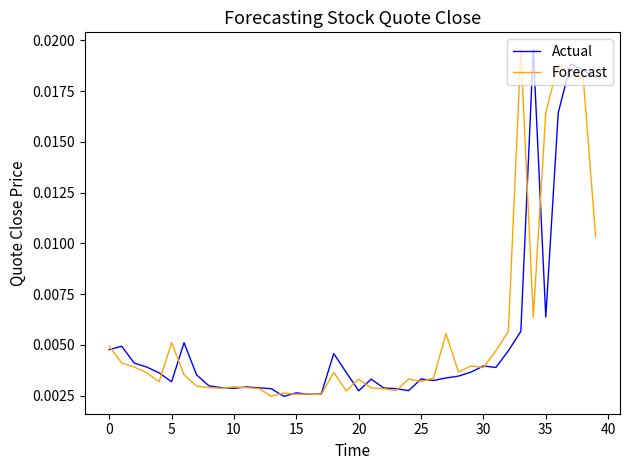

What are all the series names shown in the legend?

Actual, Forecast